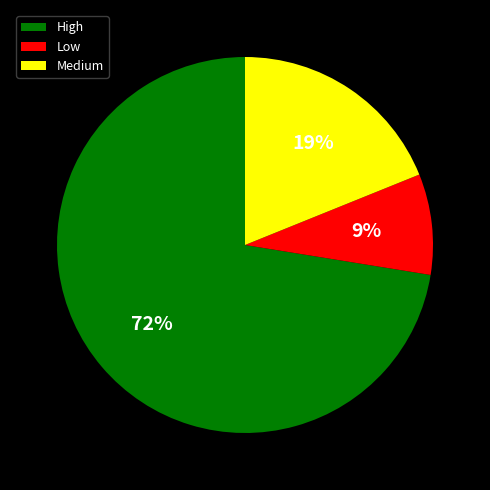

Rank the categories by value from highest to lowest.

High, Medium, Low